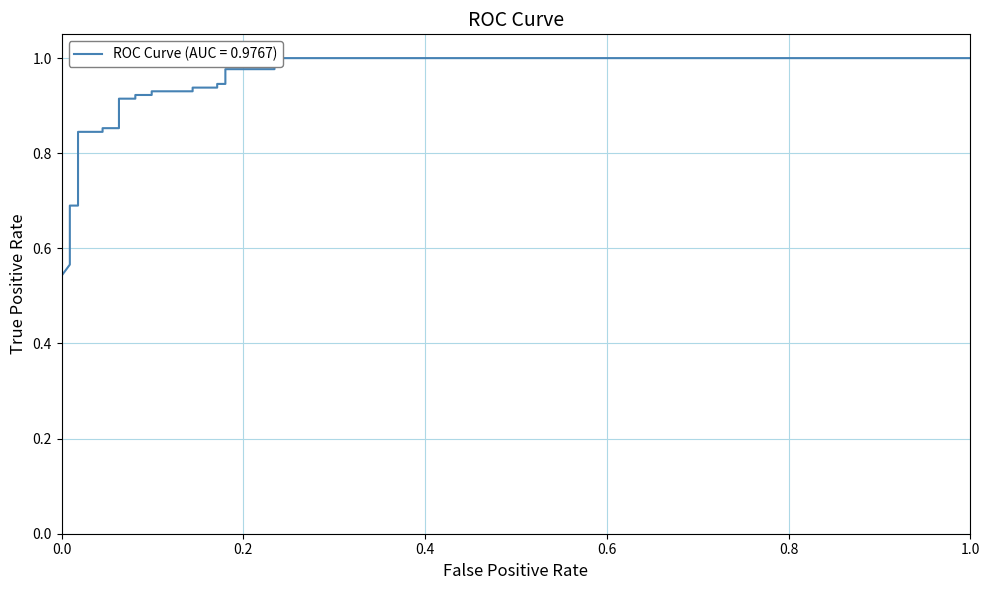

True or false: there are more than 1 points higher than both neighbors.

False